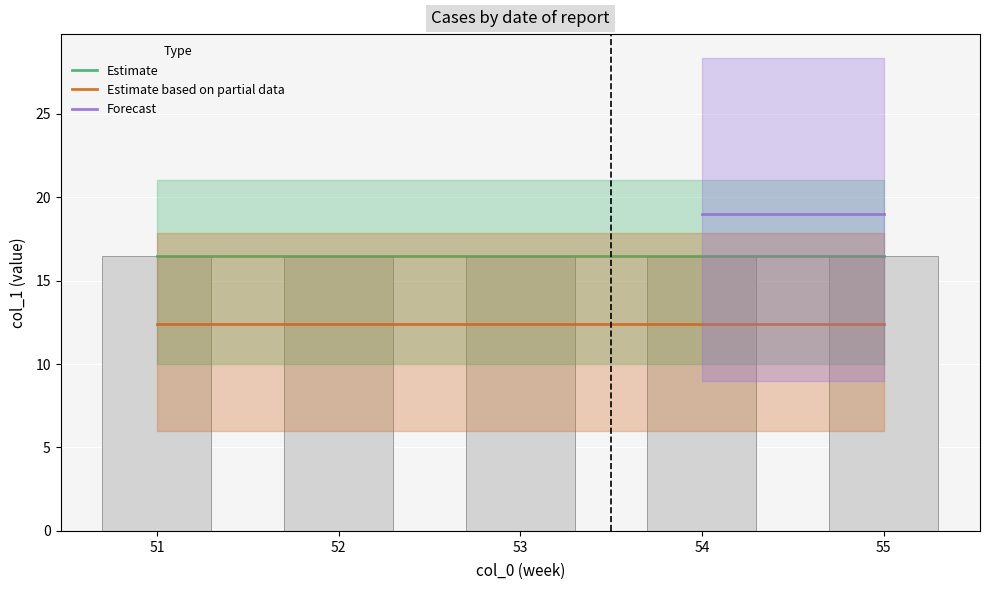

At which label does Estimate based on partial data reach its minimum?

51